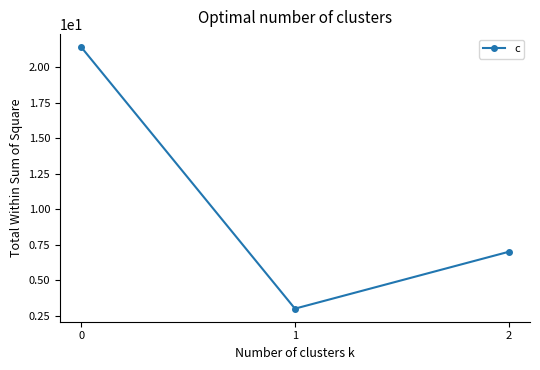

Reading left to right, what are all the values shown in this chart?

0=21.4	1=3.0	2=7.0